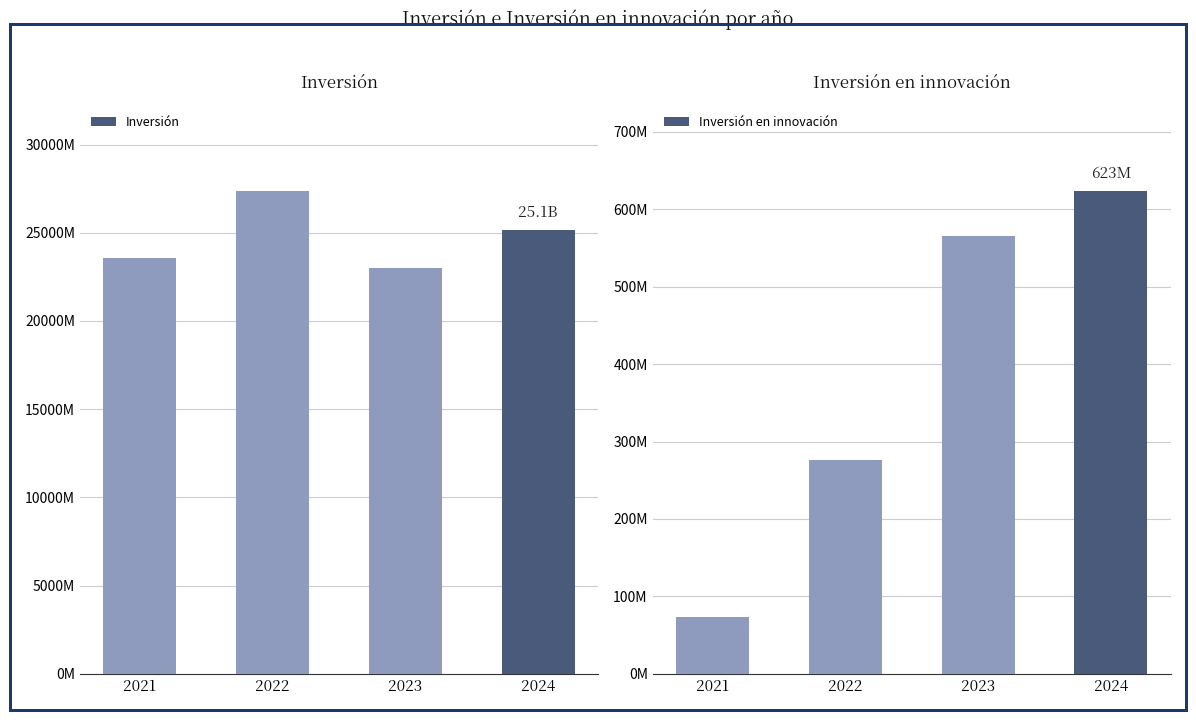

Rank the series by their maximum value, from highest to lowest.

Inversión, Inversión en innovación